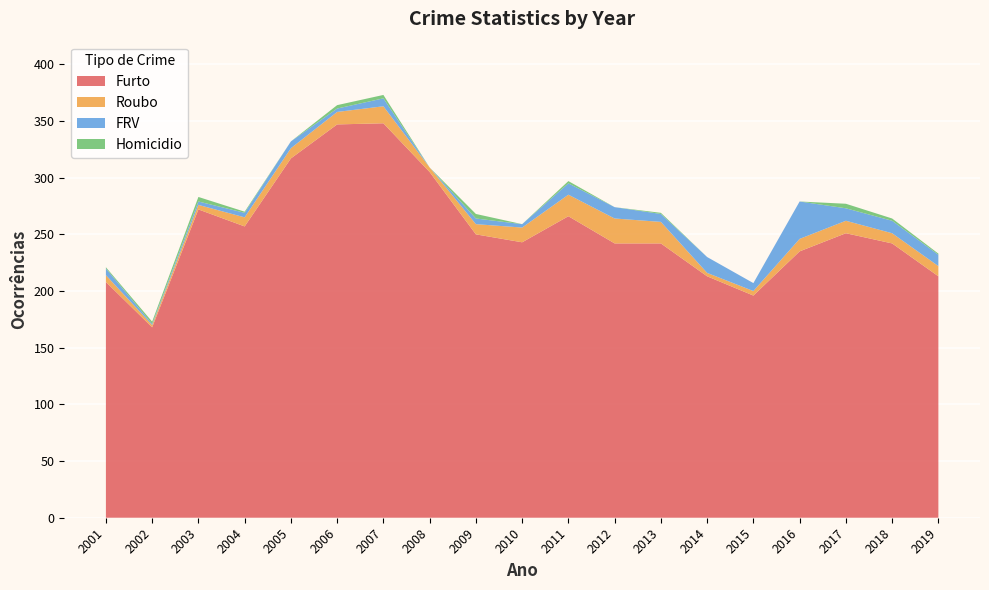

Reading left to right, list all the values displayed in this chart.

Furto: 208	168	272	257	317	347	348	305	250	243	266	242	242	213	196	235	251	242	213
Roubo: 6	2	4	8	9	11	15	4	9	13	19	22	19	3	4	11	11	9	9
FRV: 6	1	3	4	6	3	7	0	5	3	10	10	7	14	7	33	11	11	10
Homicidio: 1	2	4	1	0	3	3	0	4	0	2	0	1	0	0	0	4	2	1